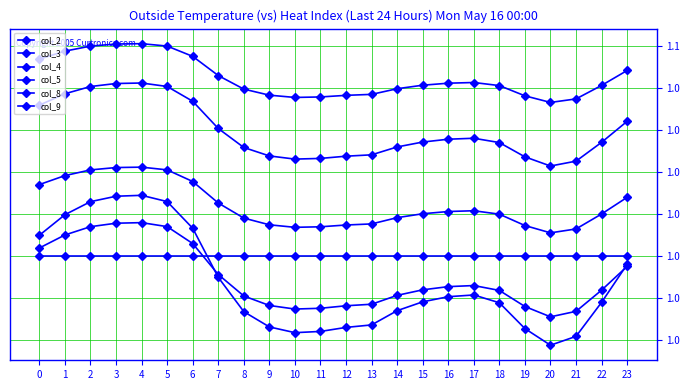

Where do col_3 and col_5 first cross each other?

6 and 7